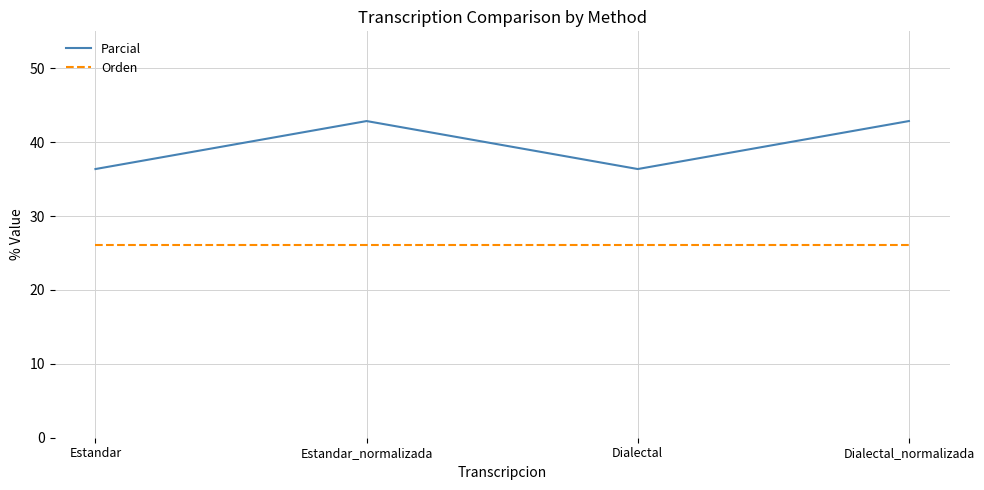

What is the difference between the highest and lowest values at Dialectal_normalizada?

16.8